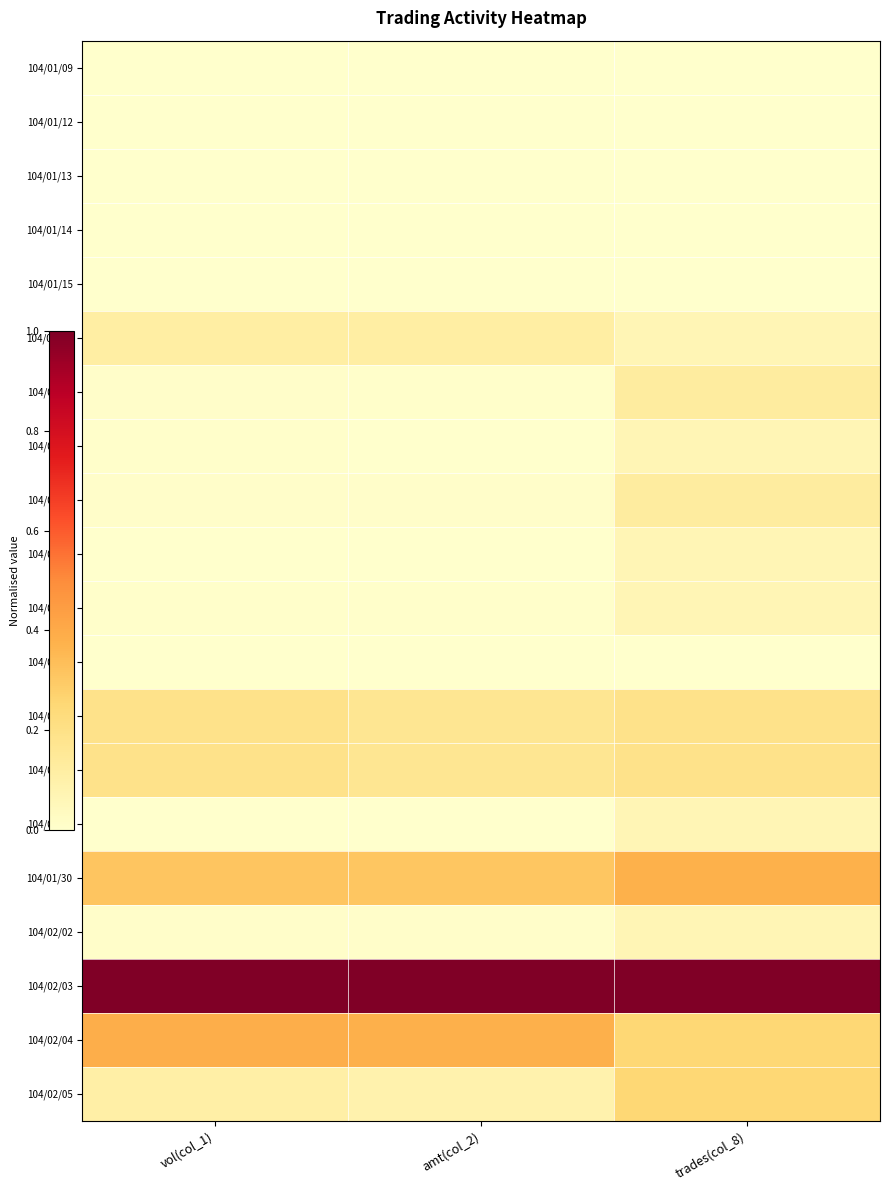

At which category is the sum across all series the highest?

trades(col_8)